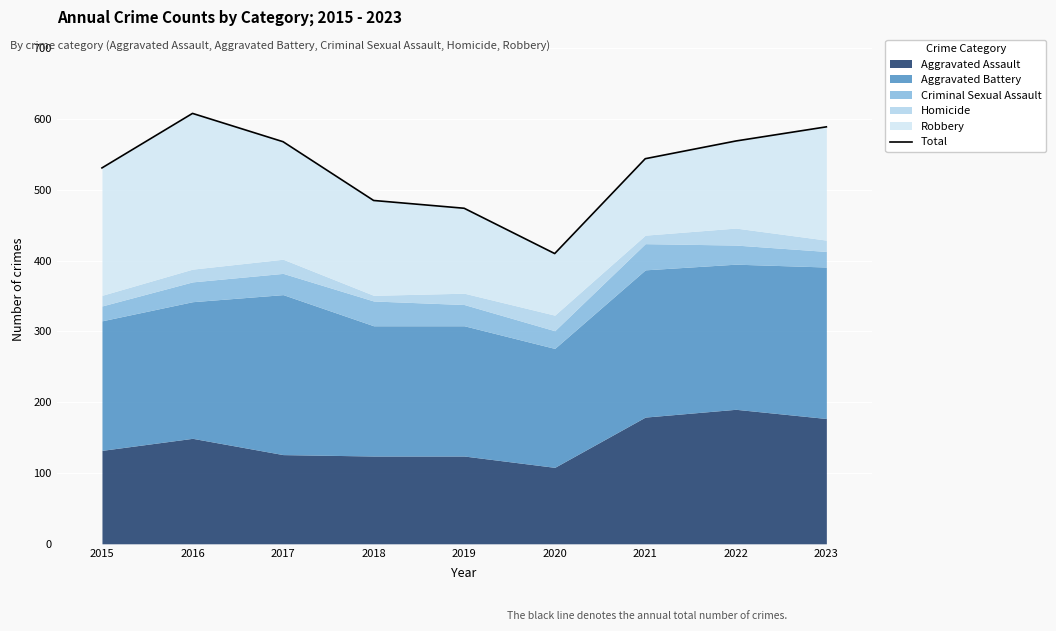

Which label corresponds to the smallest value in the chart?

2020